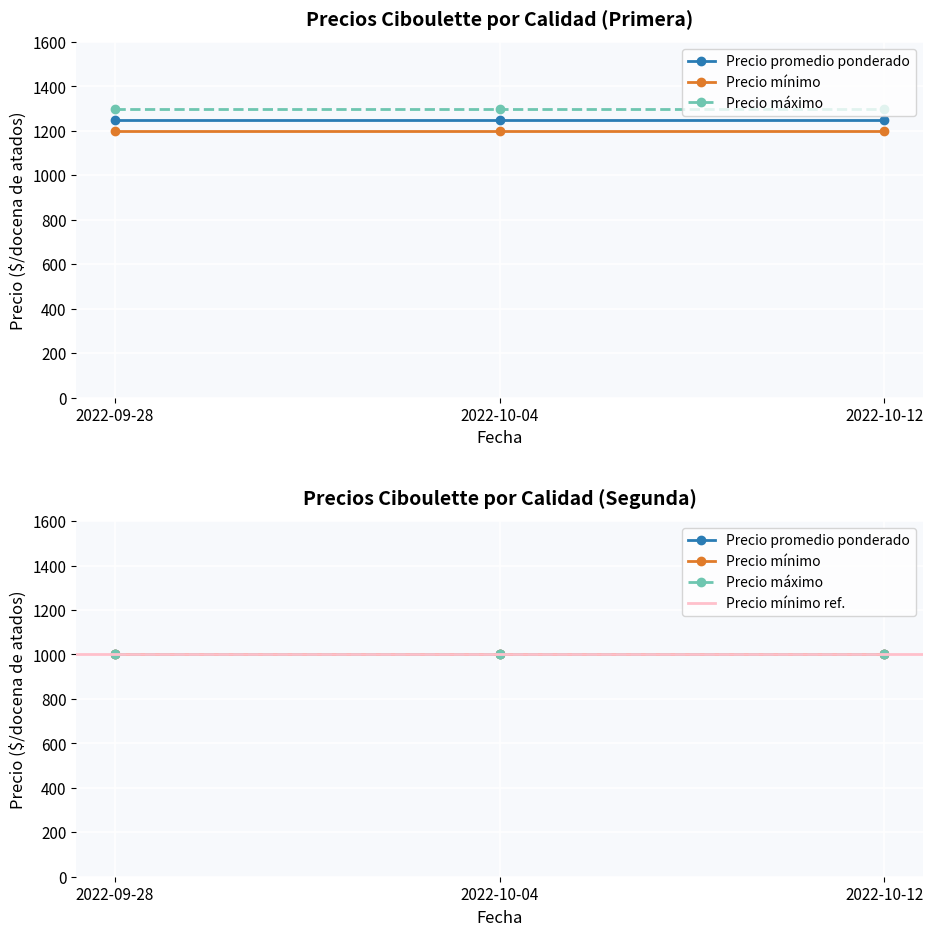

At which category does the chart reach its minimum across all series?

2022-09-28